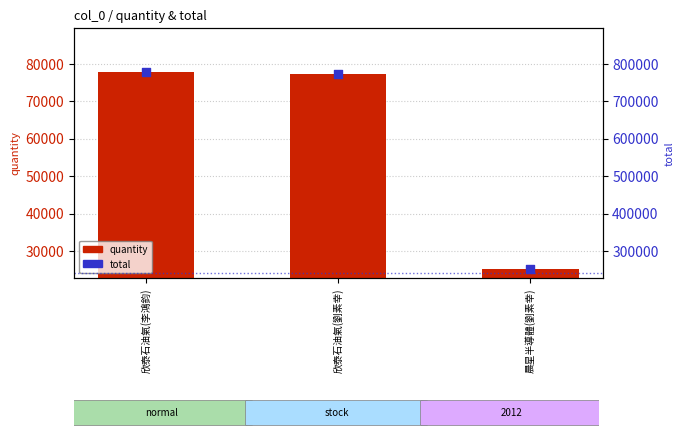

What is the total value across all series at 晨星半導體(劉素幸)?

278520